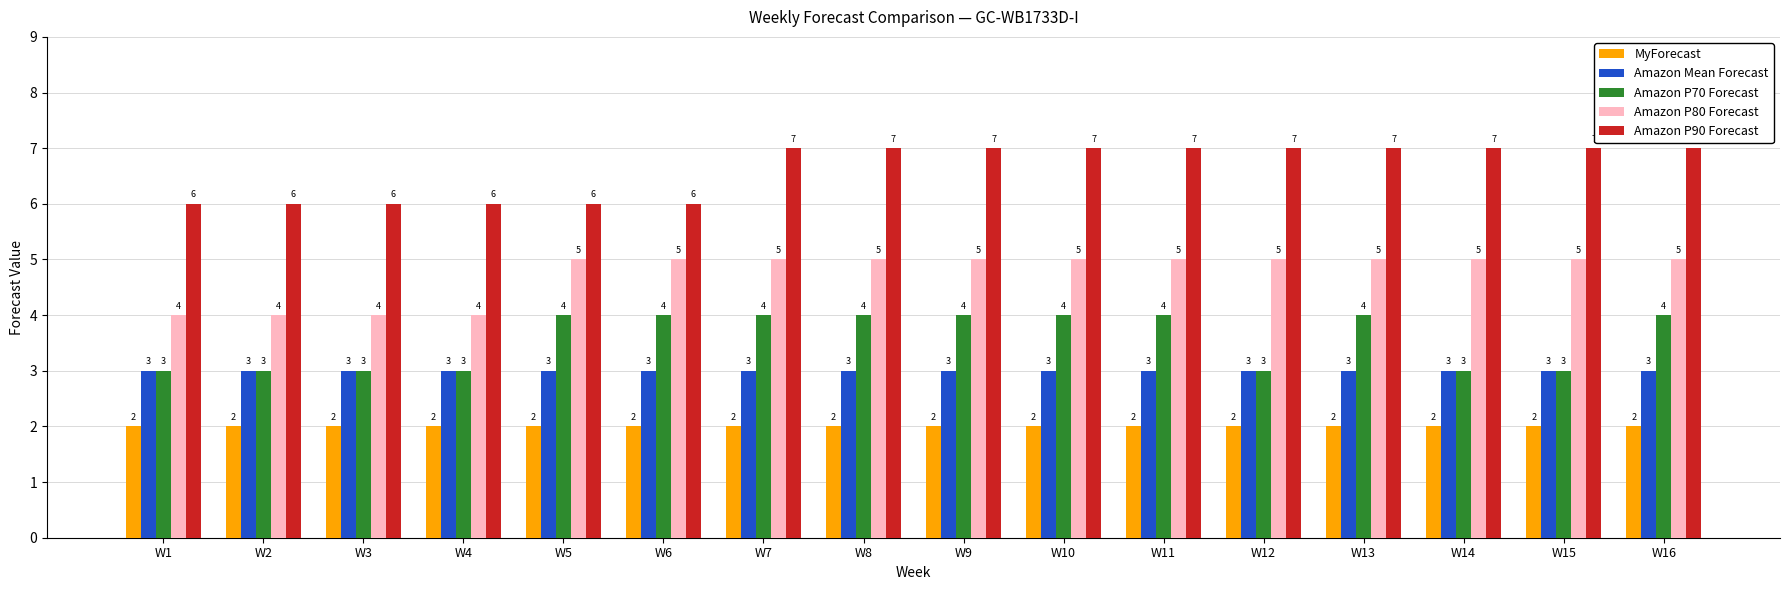

What is the value of the Amazon P90 Forecast bar at the 7th from the left?

7